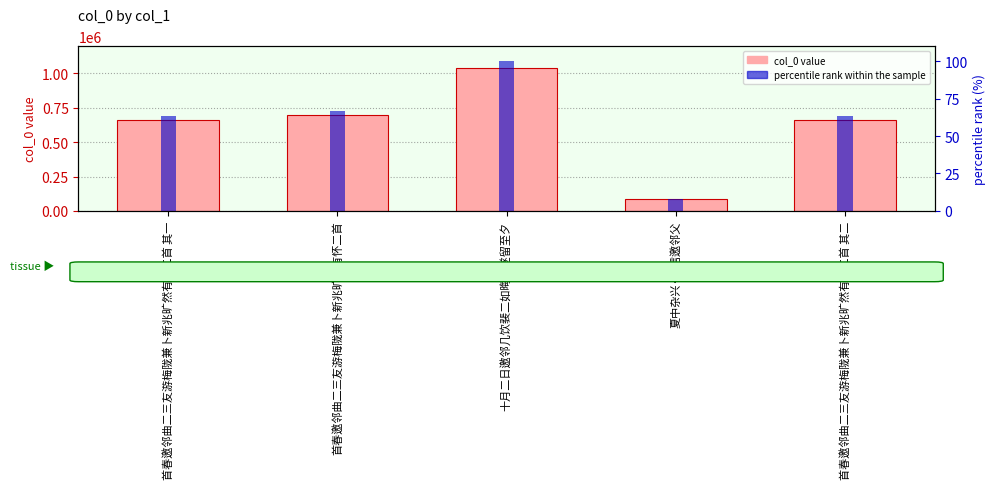

What is the sum of the col_0 values at 夏中杂兴·遣信邀邻父 and 首春邀邻曲二三友游梅陇兼卜新兆旷然有怀二首 其二?

745140.0